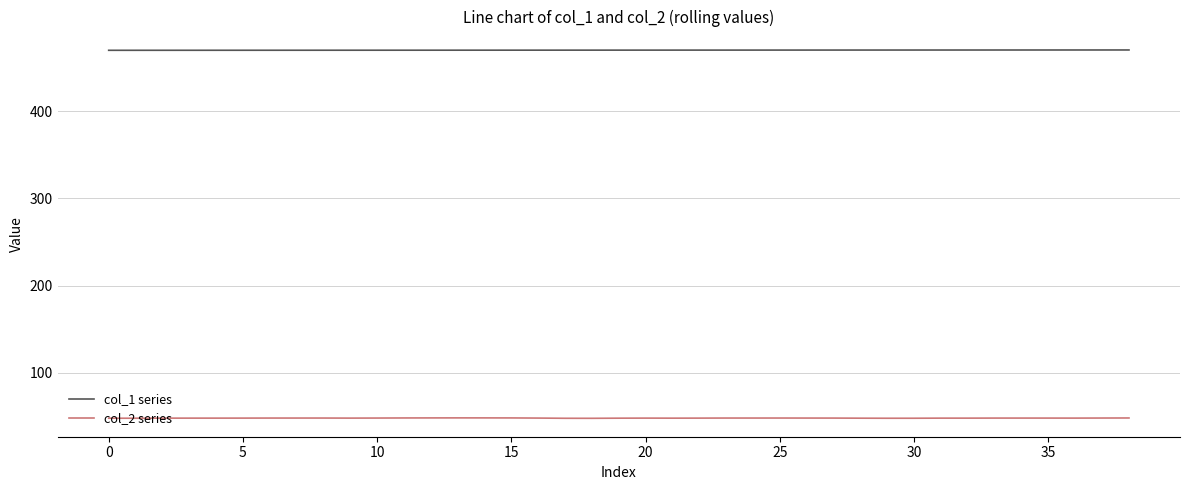

At how many categories does at least one series exceed 55?

39